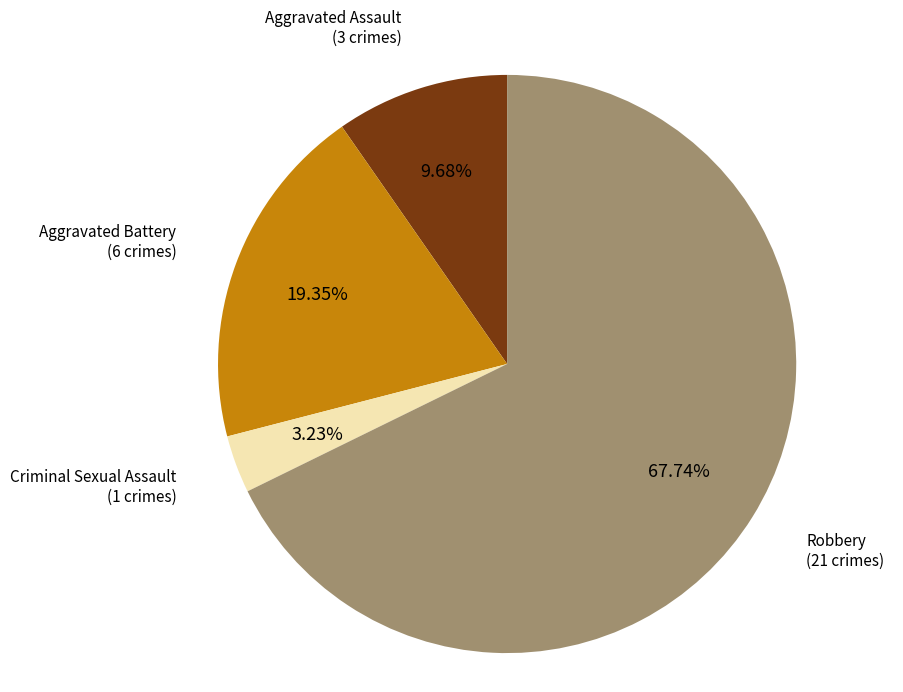

Is there any slice that represents more than half of the pie?

Yes